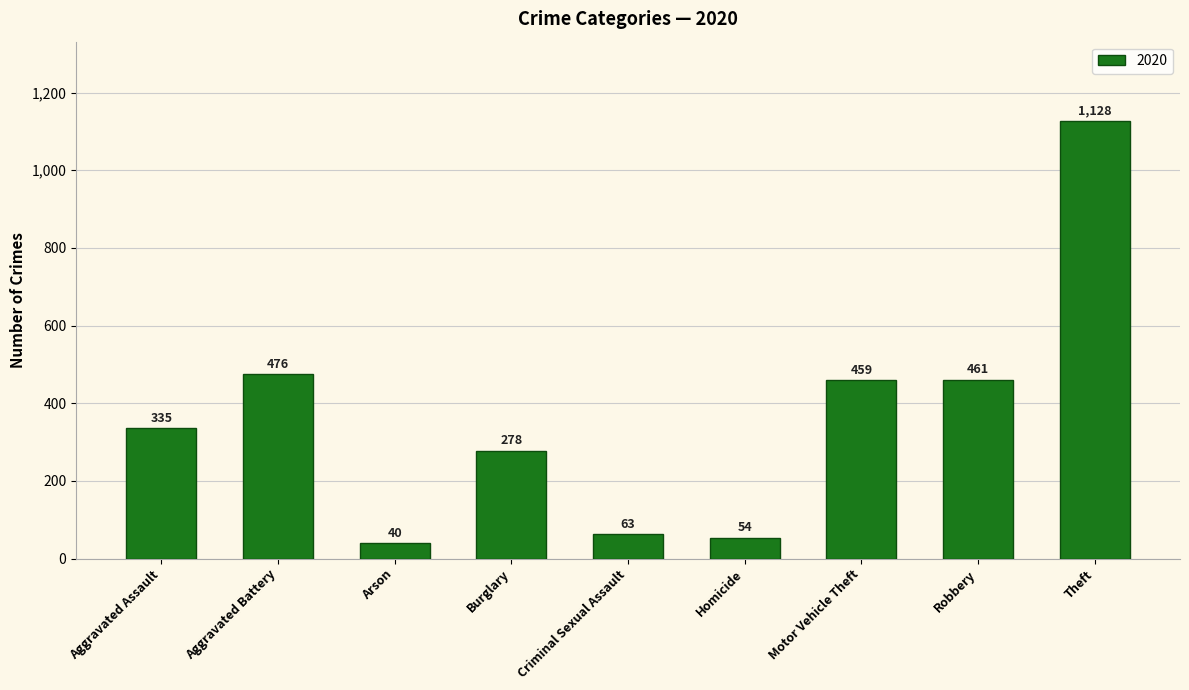

What is the value of the 8th bar from the left?

461